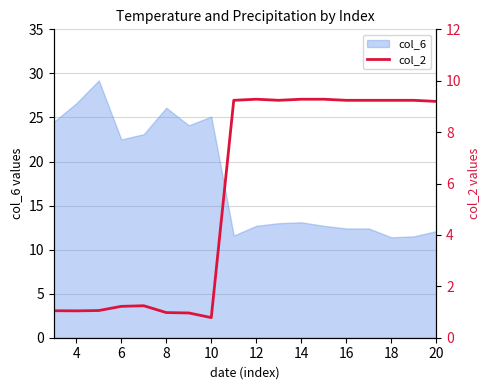

The value of col_6 at 4 is 37.7. True or false?

False